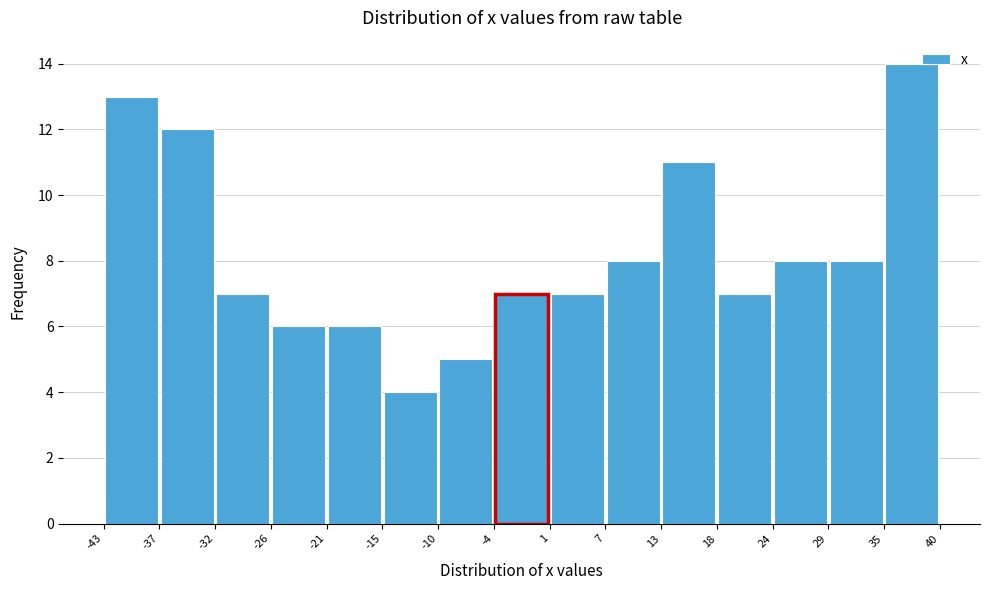

Reading left to right, transcribe this chart: for each bar, give the range it covers on the x-axis and its height. The values are not printed on the chart, so give them approximately, as read against the axis.

-43 to -37: 13
-37 to -32: 12
-32 to -26: 7
-26 to -21: 6
-21 to -15: 6
-15 to -10: 4
-10 to -4: 5
-4 to 1: 7
1 to 7: 7
7 to 13: 8
13 to 18: 11
18 to 24: 7
24 to 29: 8
29 to 35: 8
35 to 40: 14